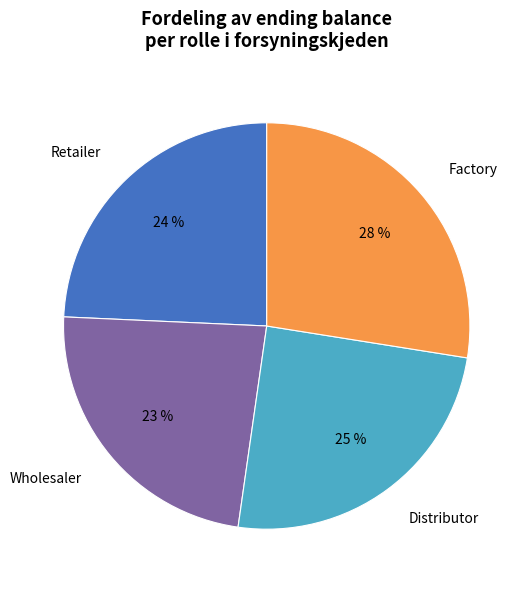

Between Retailer and Wholesaler, which is larger?

Retailer